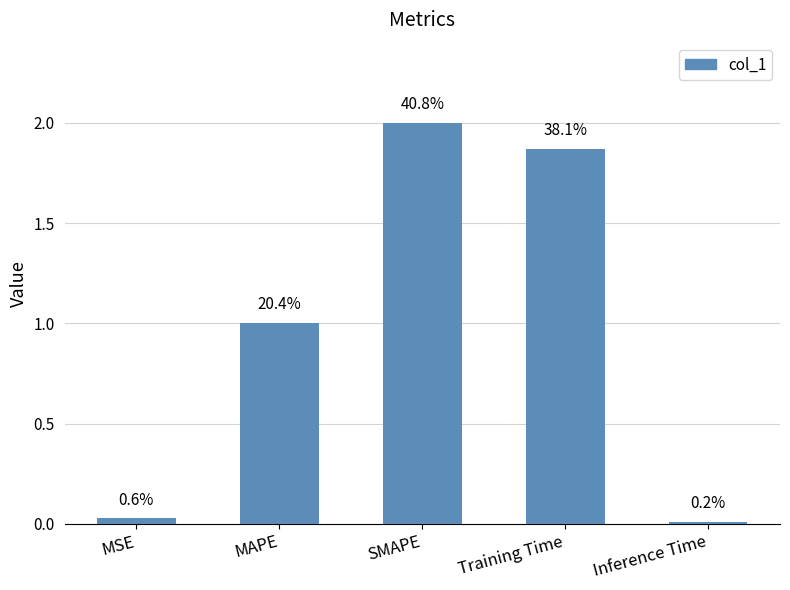

Are the bars horizontal?

No